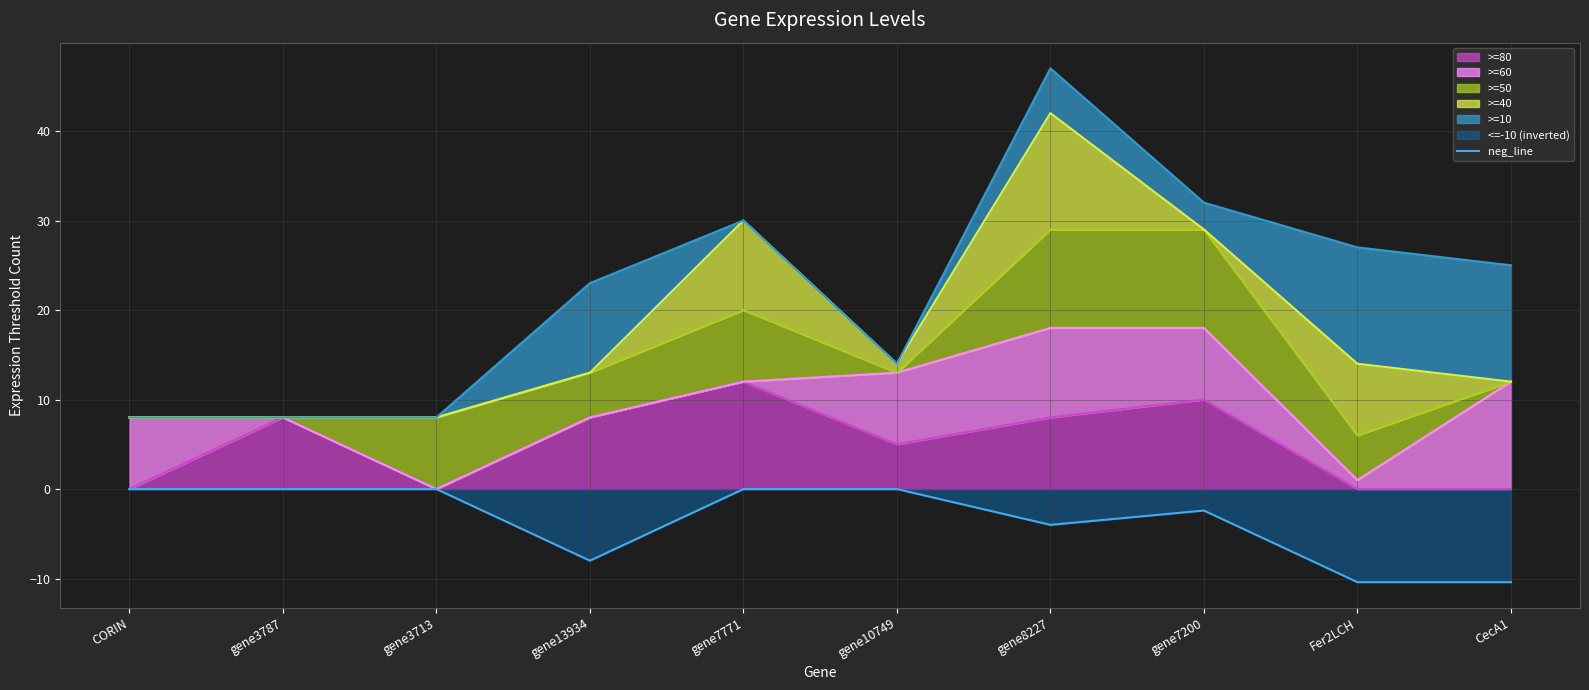

Does the chart display data point markers on the line(s)?

No